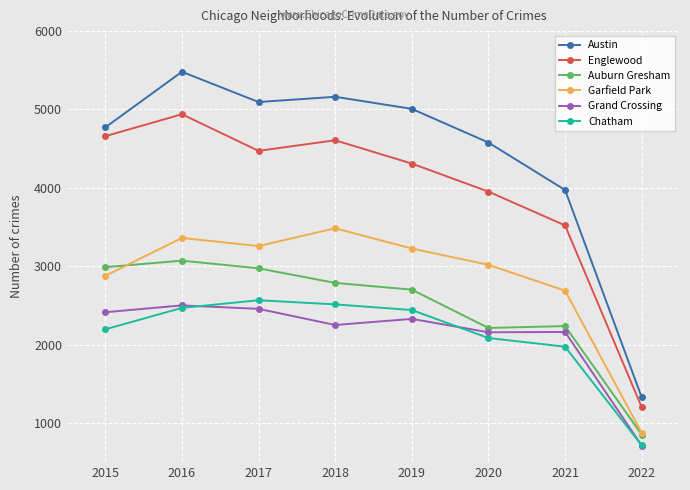

How many series are shown in this chart?

6